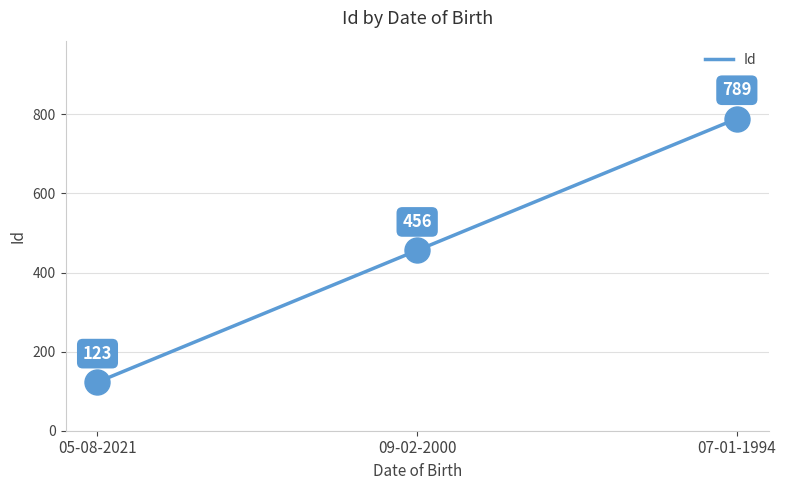

Approximately how many times larger is the value at 05-08-2021 compared to 07-01-1994?

0.2